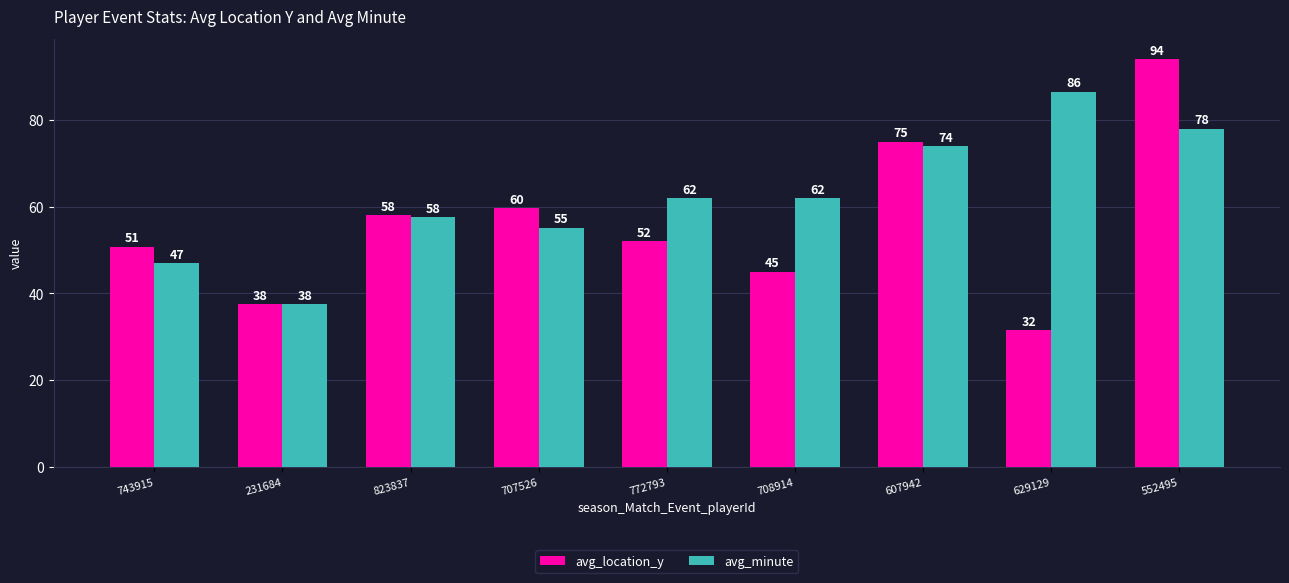

At which category is the sum across all series the highest?

552495